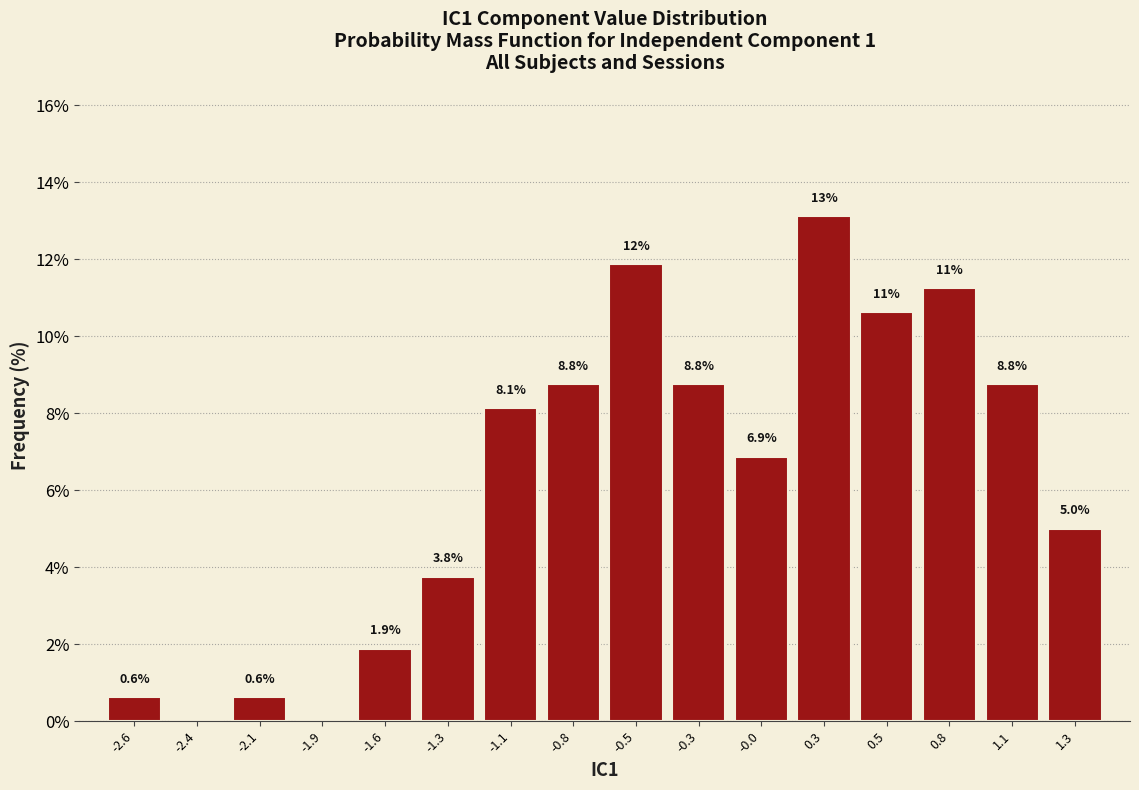

At which label does the data first exceed 8?

-1.1